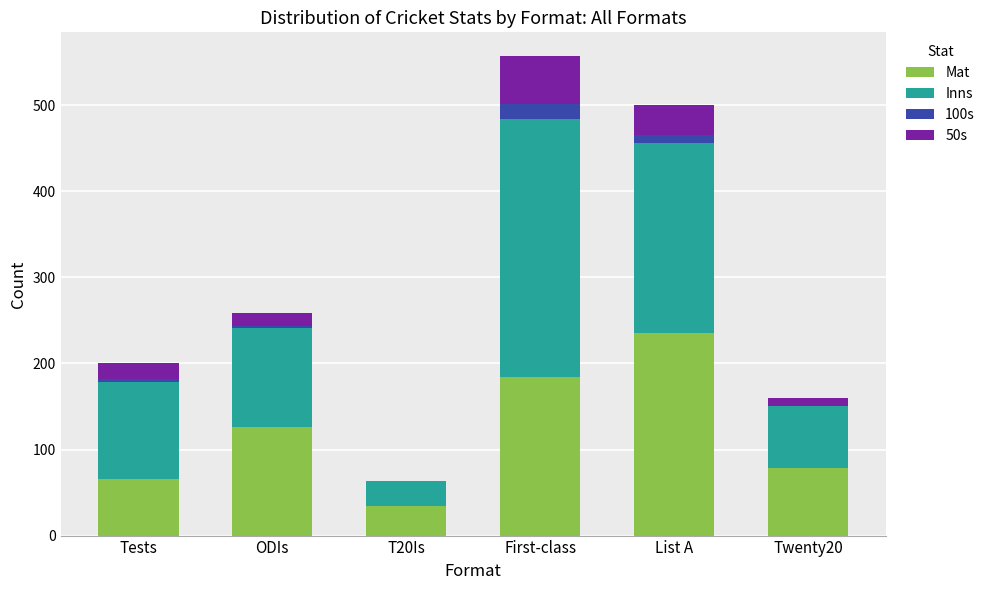

At which category is the sum across all series the highest?

First-class